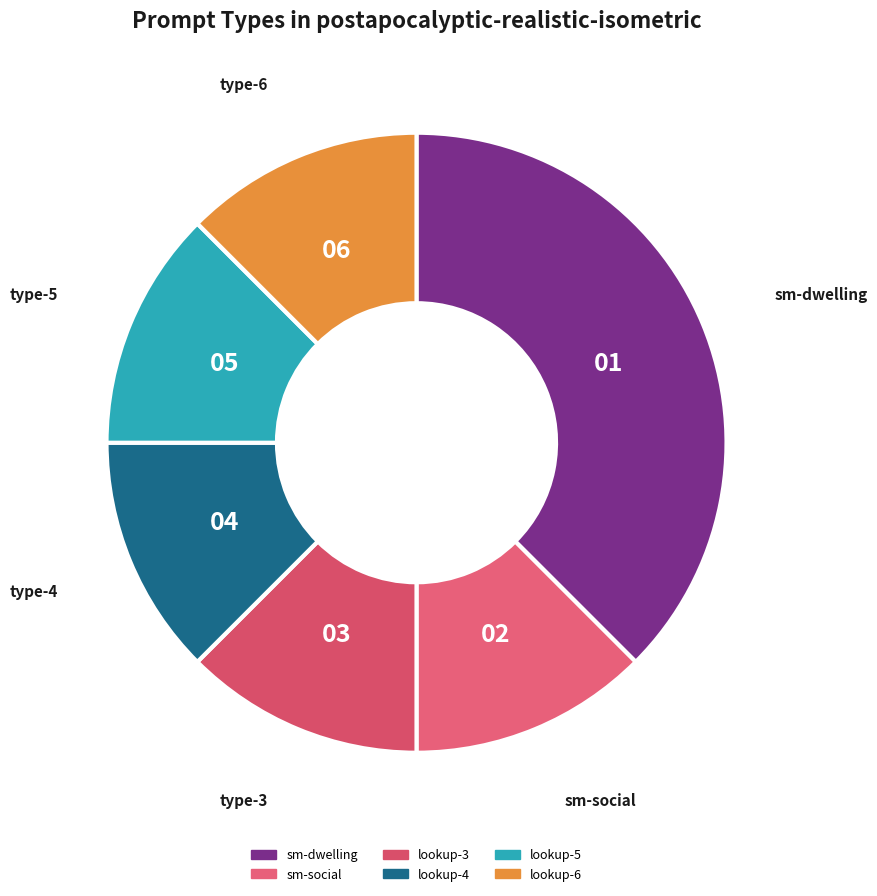

Is sm-dwelling the majority of the pie?

No